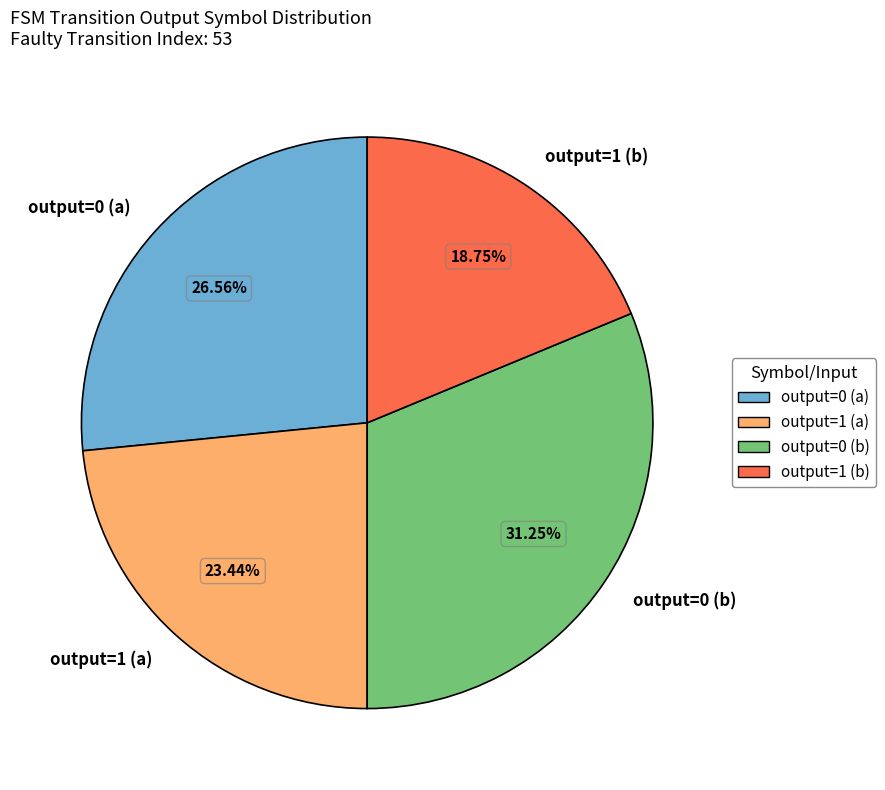

What is the ratio of the value at output=1 (a) to the value at output=0 (a)?

0.9